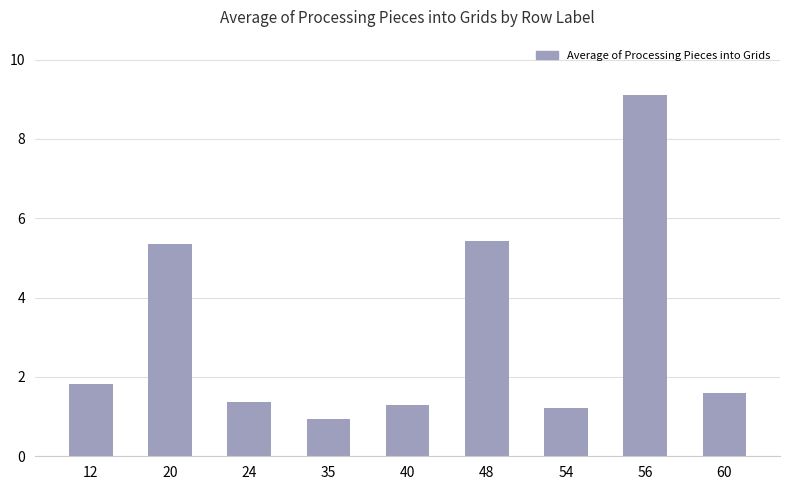

The value at 24 is 2.2. True or false?

False